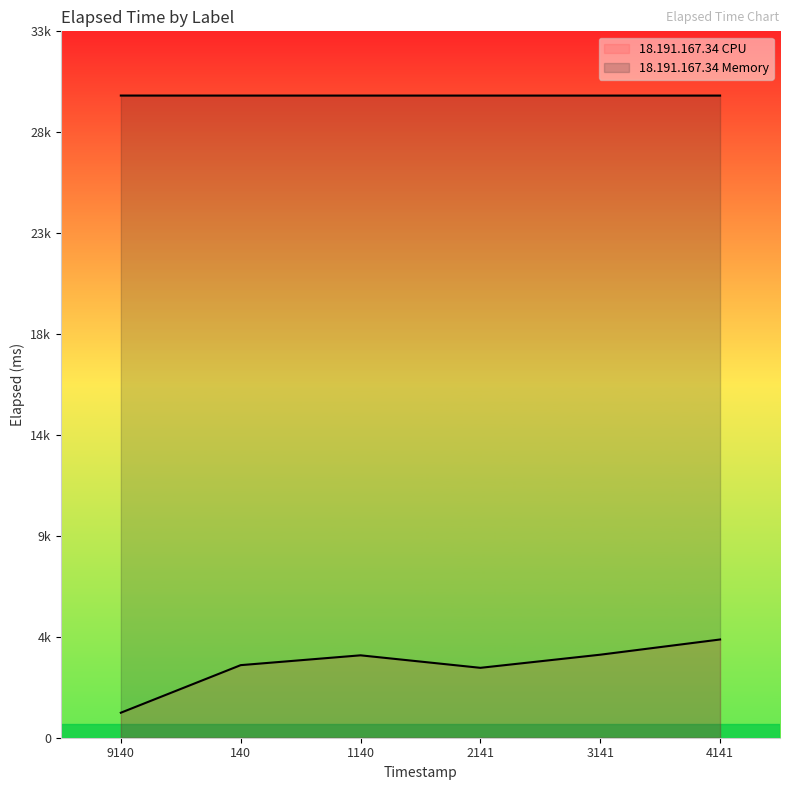

At which category is the sum across all series the highest?

4141